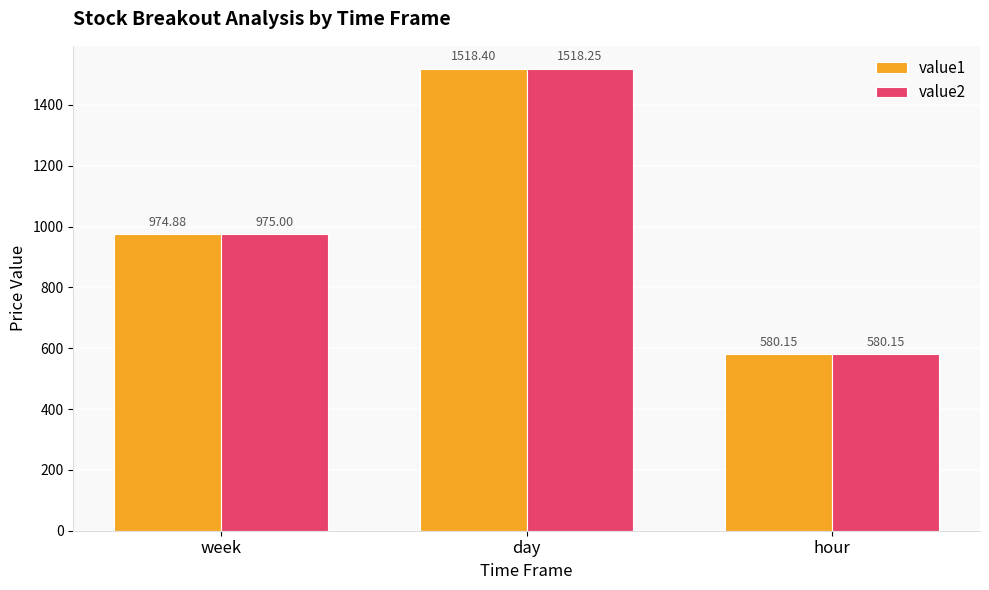

Which label corresponds to the largest value in the chart?

day